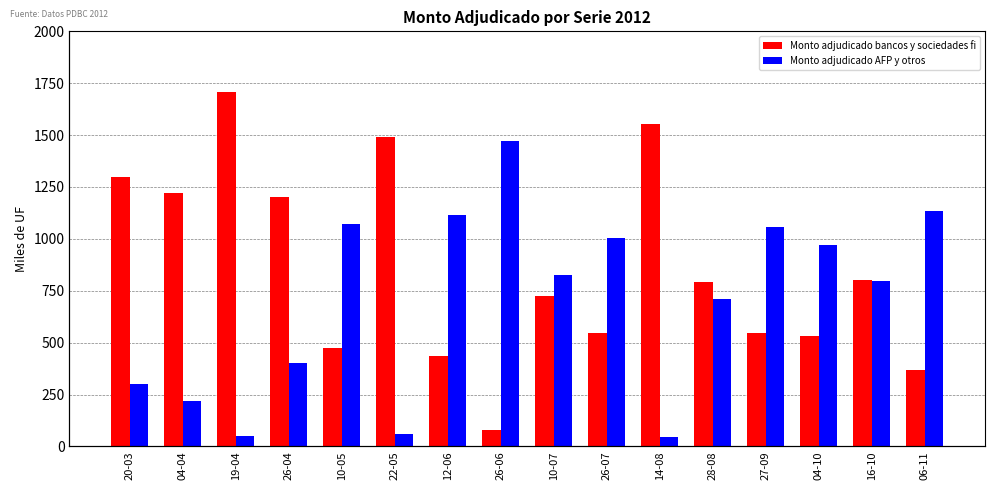

What position from the left is 27-09?

13